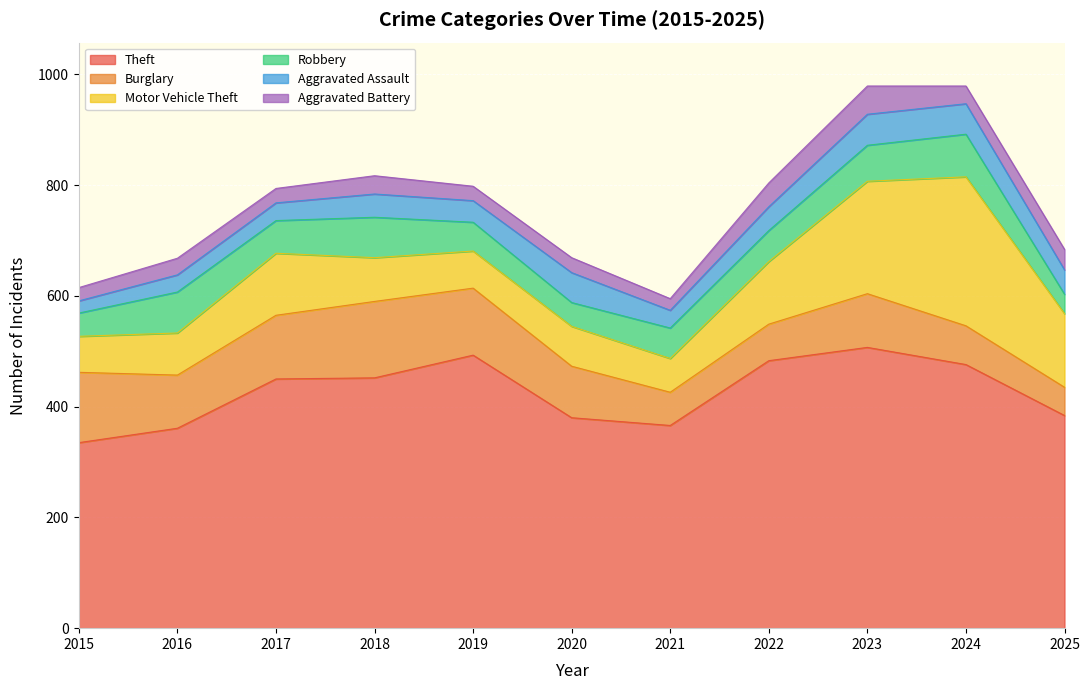

How many distinct data groups are displayed?

6